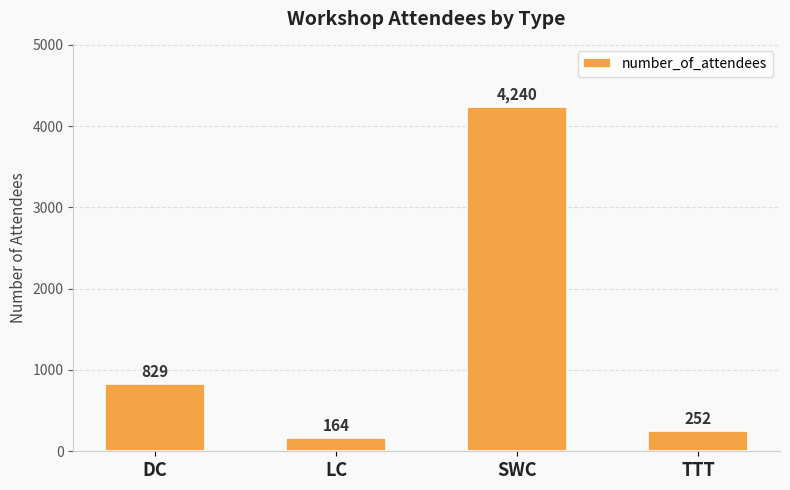

What is the change in value from DC to LC?

-665